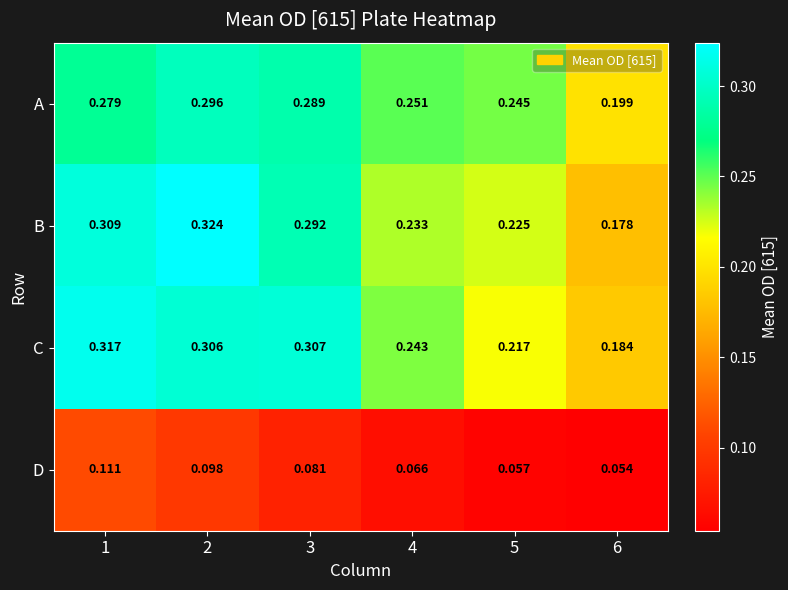

At 4, list the series in order from smallest to largest.

D, B, C, A